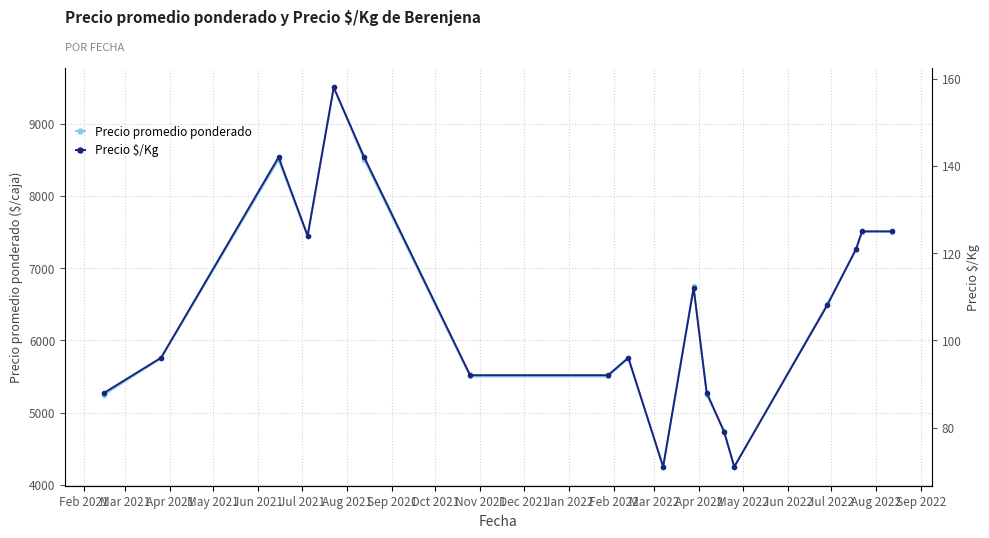

What is the value of the Precio promedio ponderado point at the 2nd from the left?

5750